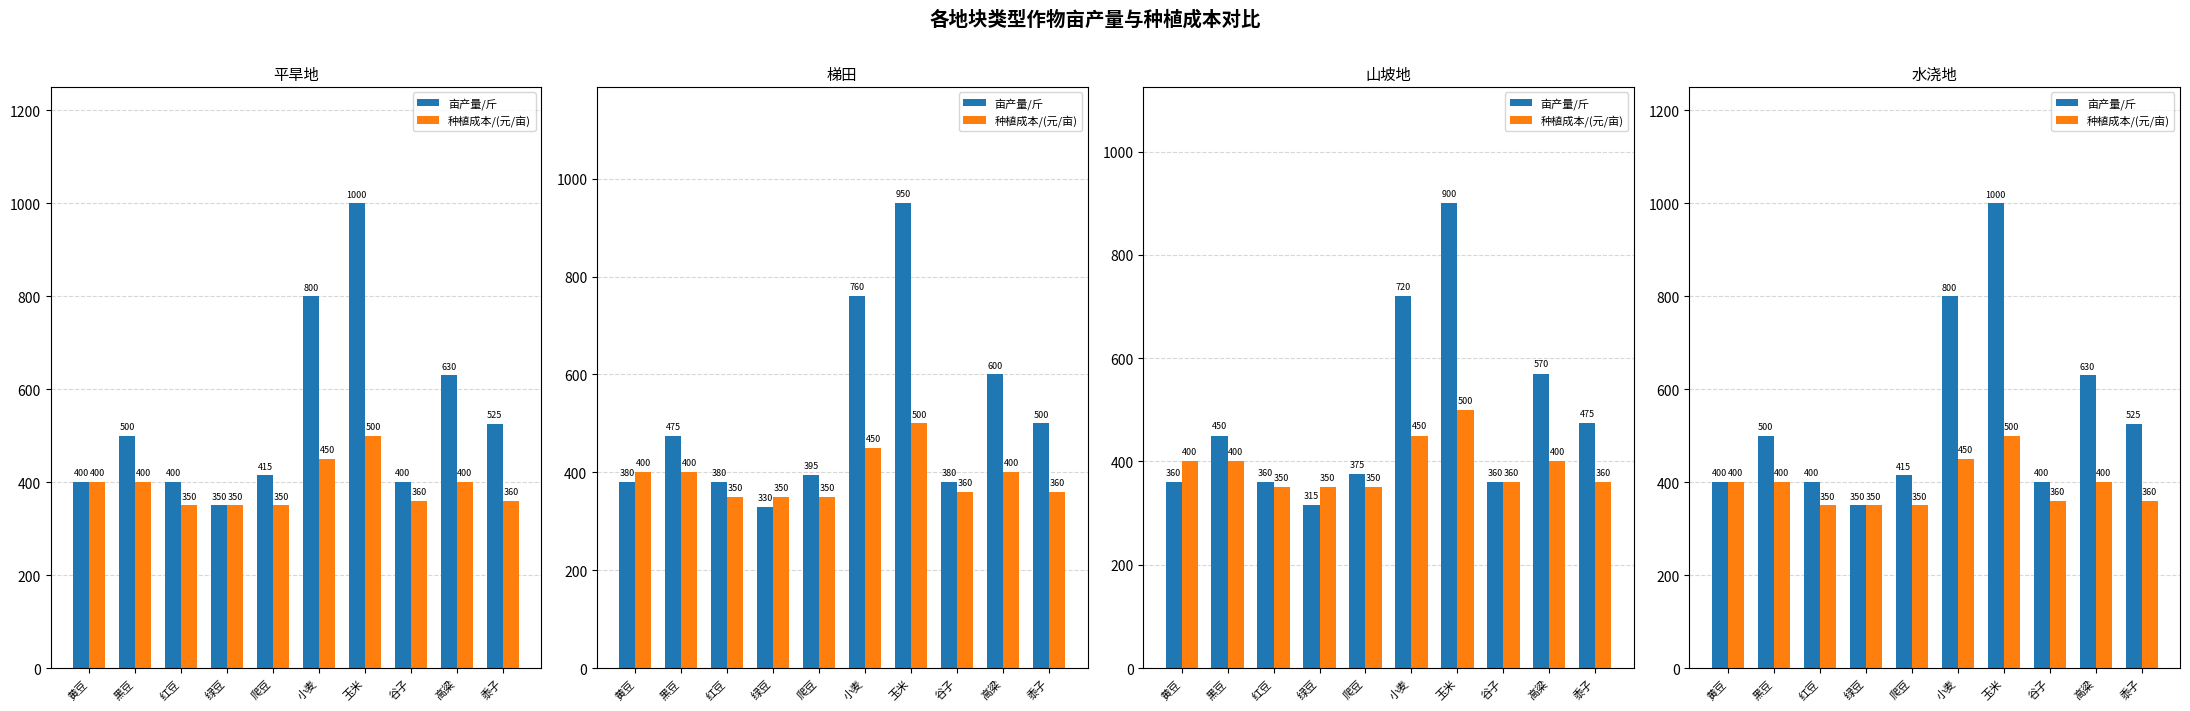

How many series are shown in this chart?

2